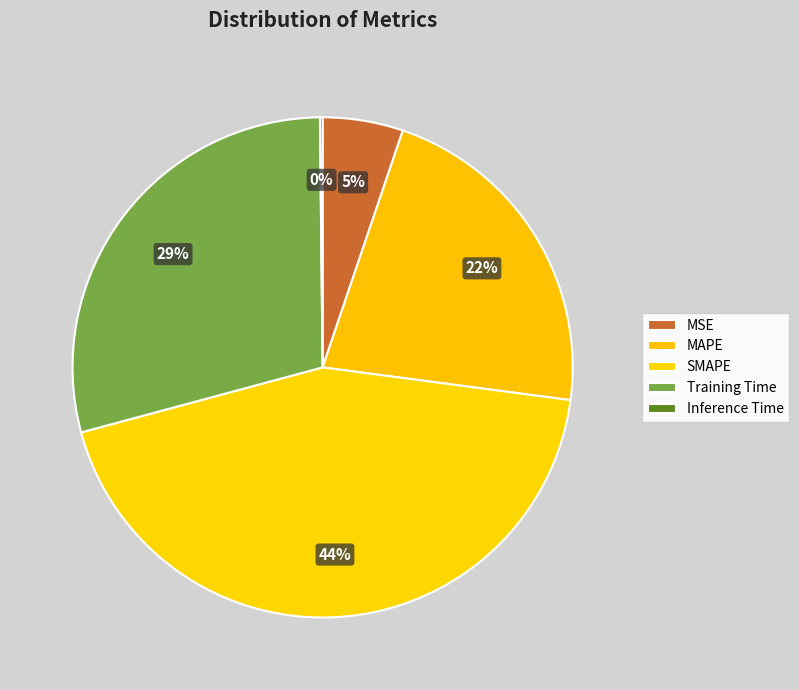

Rank the categories by value from highest to lowest.

SMAPE, Training Time, MAPE, MSE, Inference Time